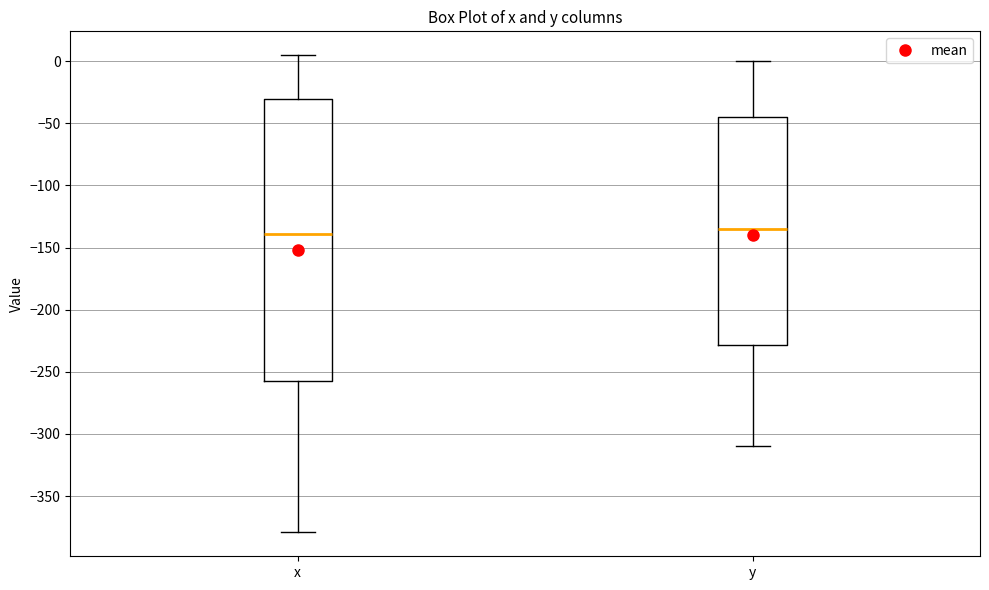

Where is the upper edge of the box for y on the y-axis? The values are not printed on the chart, so give them approximately, as read against the axis.

-45